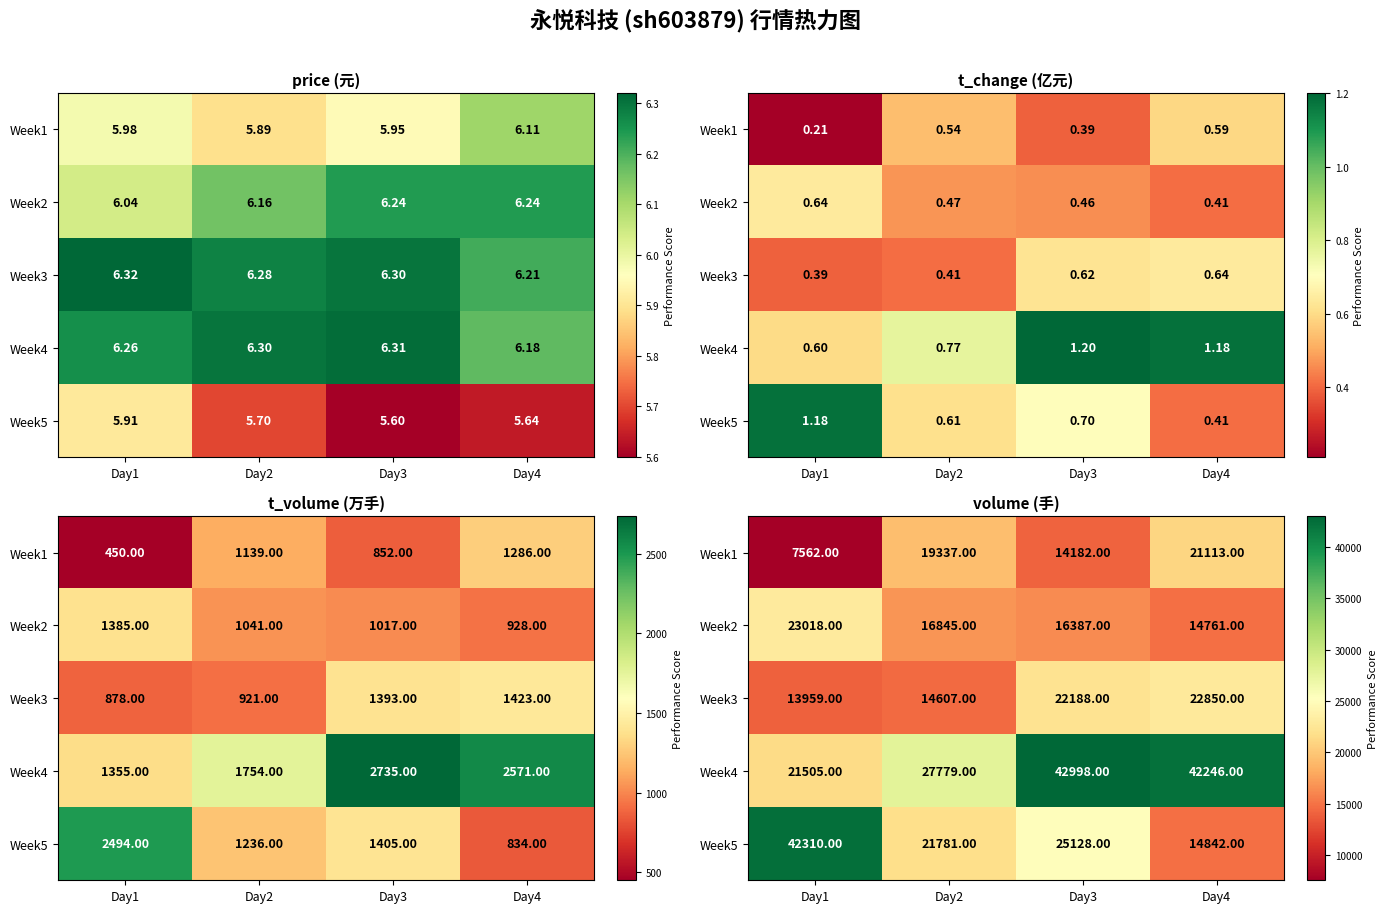

At which label is Week4 closest to 32251?

Day2